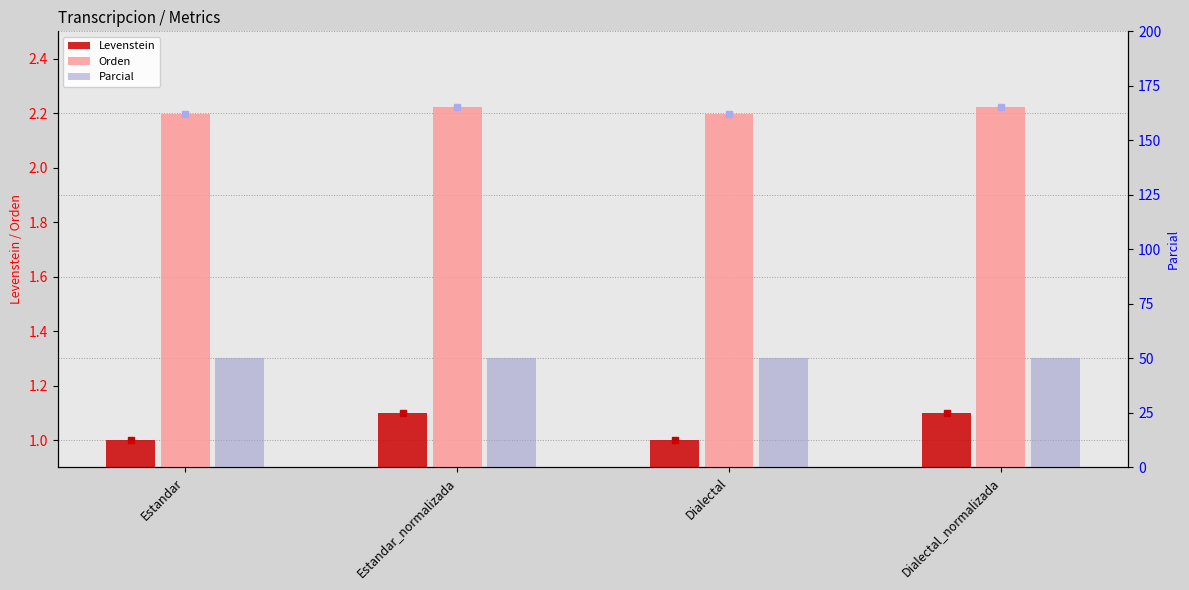

What is the label of the 2nd bar from the left?

Estandar_normalizada